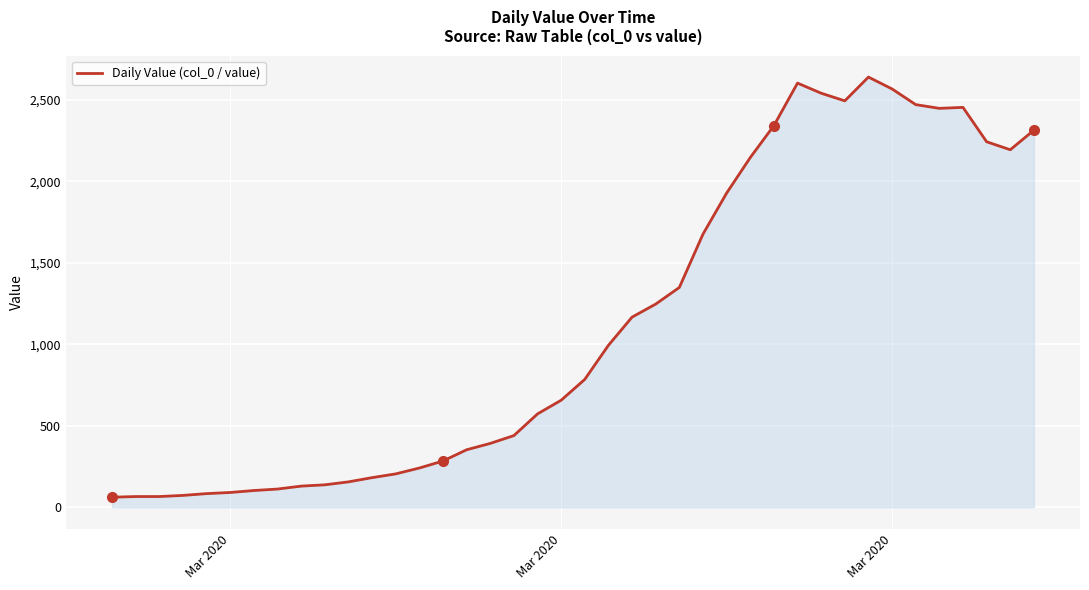

What is the sum of all values?

44971